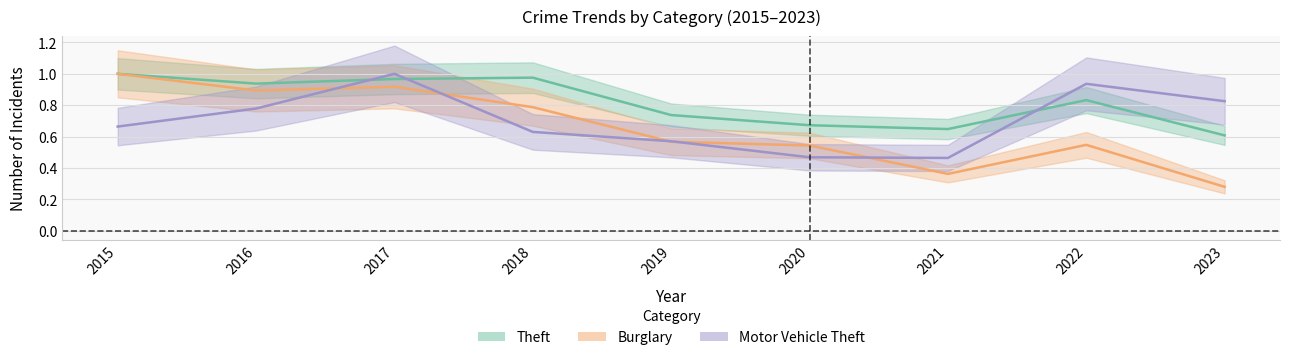

True or false: Theft and Motor Vehicle Theft cross at least once.

True